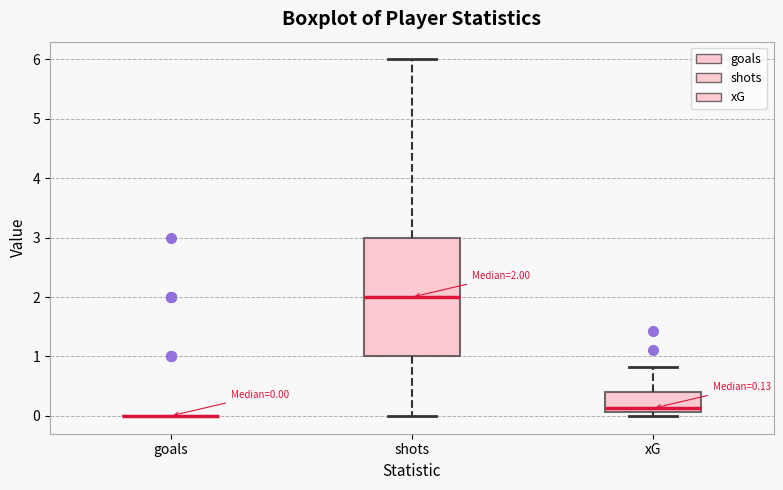

Which box is the tallest, from its lower edge to its upper edge?

shots